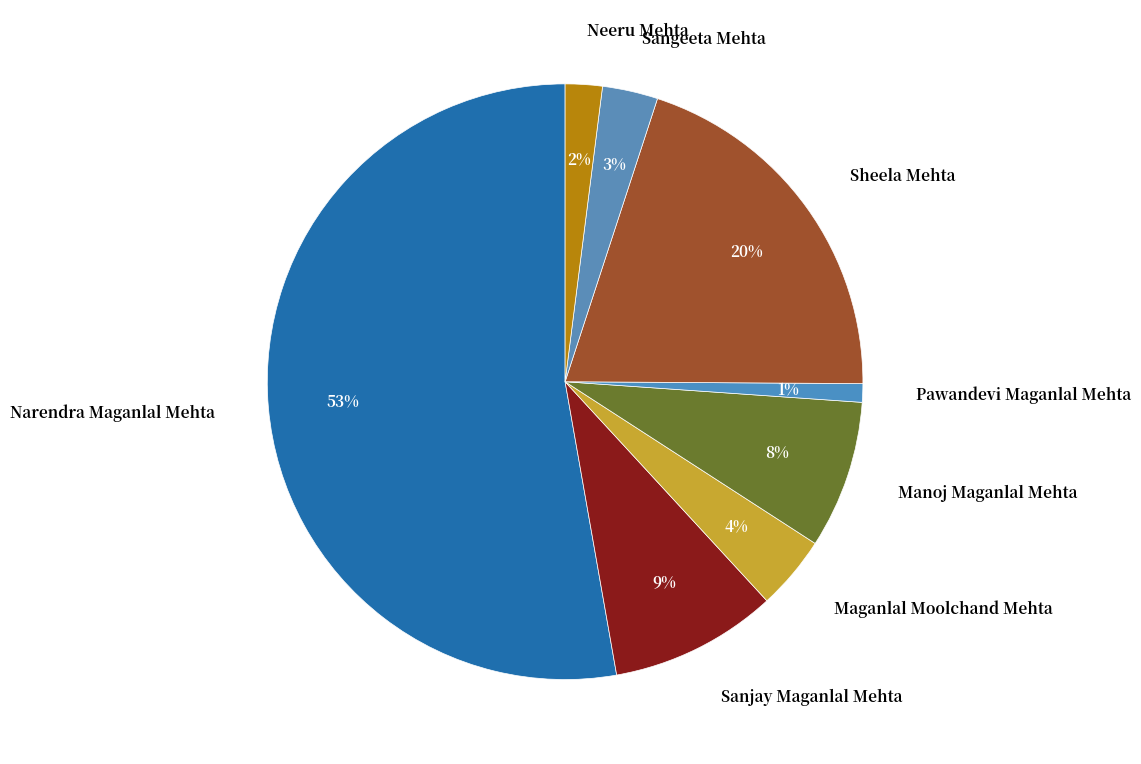

Do Narendra Maganlal Mehta and Sanjay Maganlal Mehta together represent more than half of the pie?

Yes